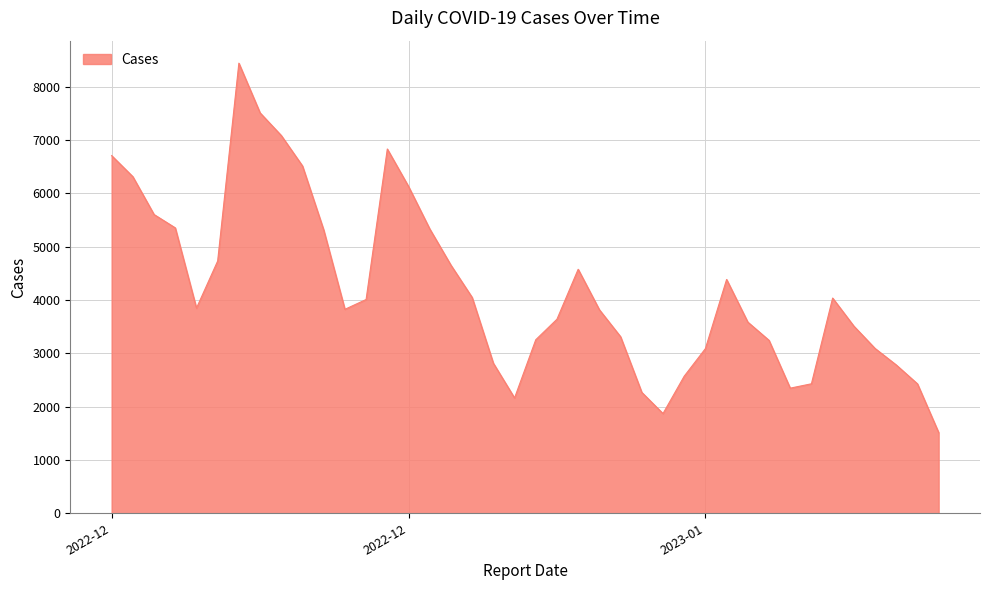

What is the difference between the maximum and minimum values?

6929